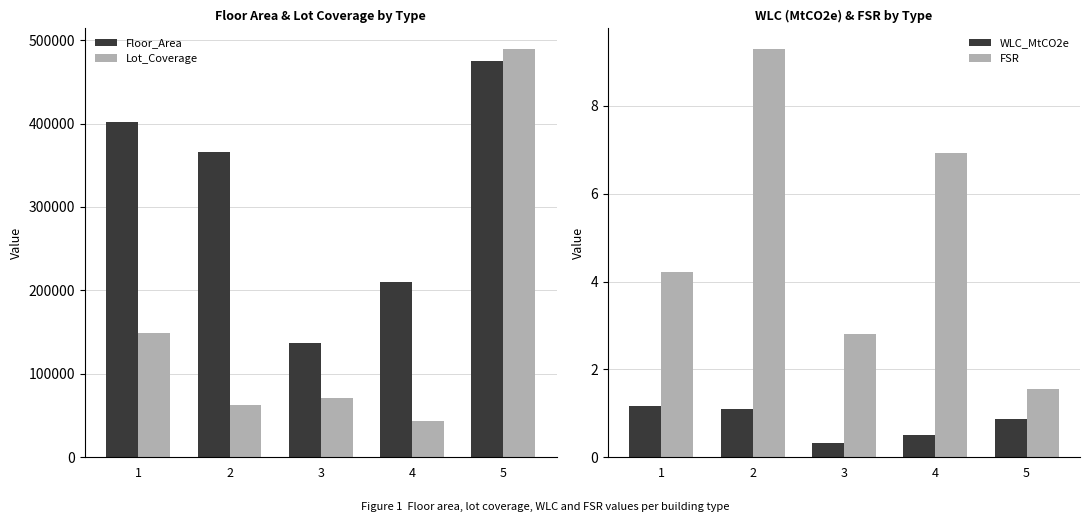

What is the sum of all WLC_MtCO2e values?

4.0